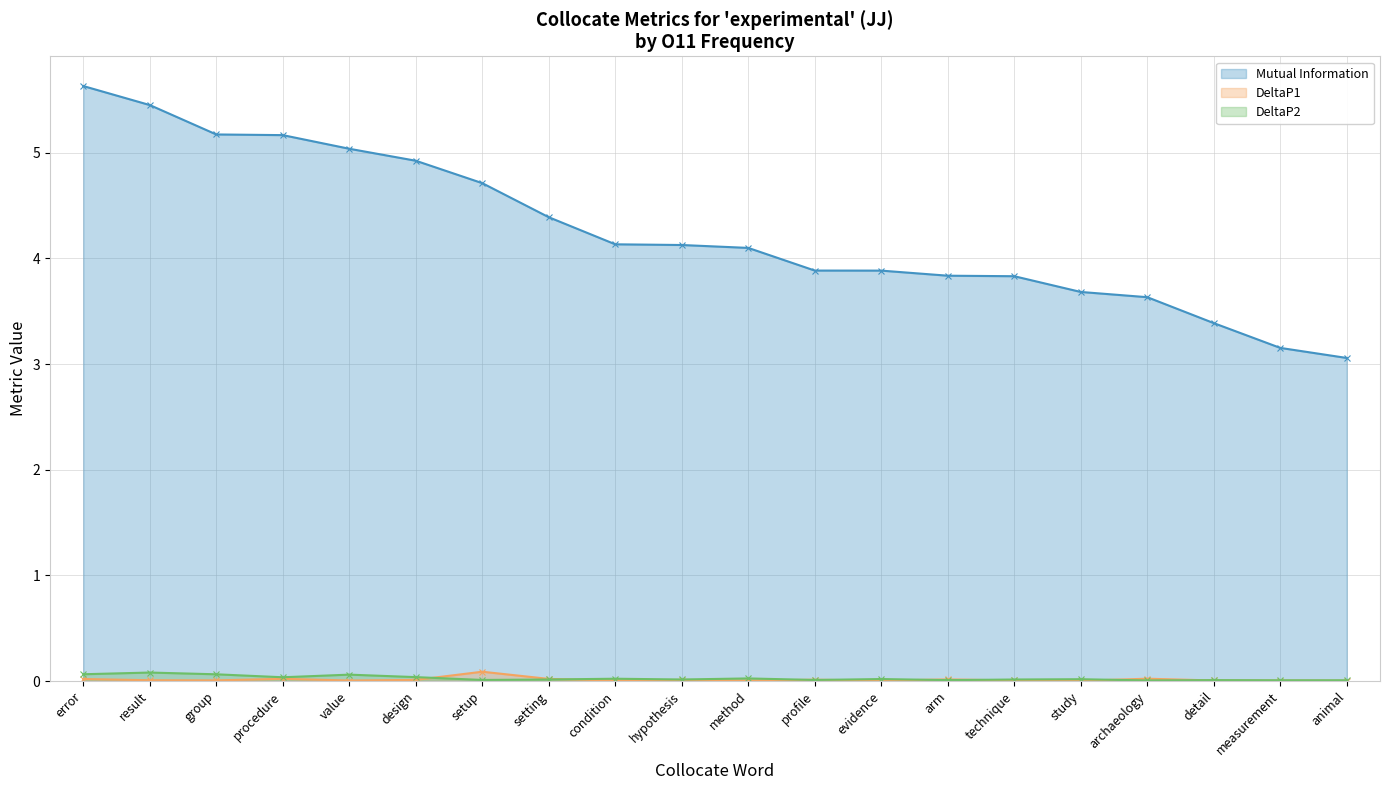

Which label corresponds to the smallest value in the chart?

study